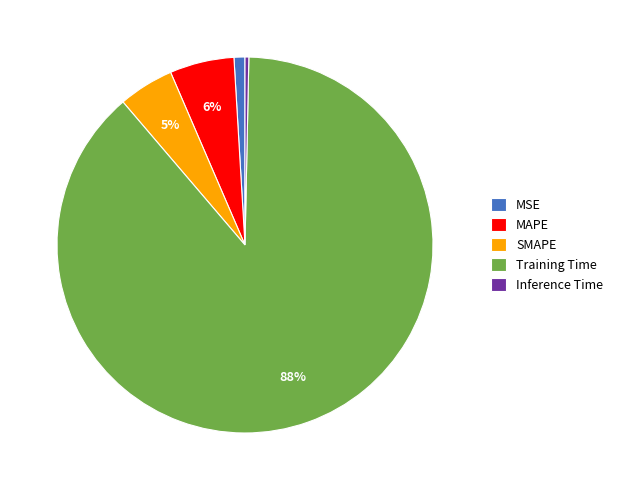

Which category accounts for the majority?

Training Time